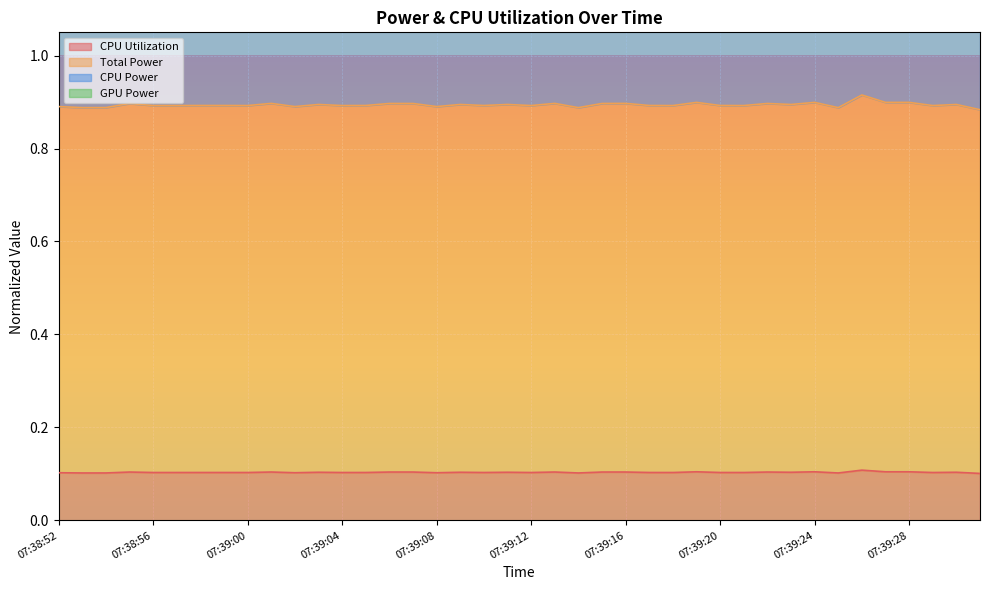

True or false: CPU Utilization and Total Power cross at least once.

False